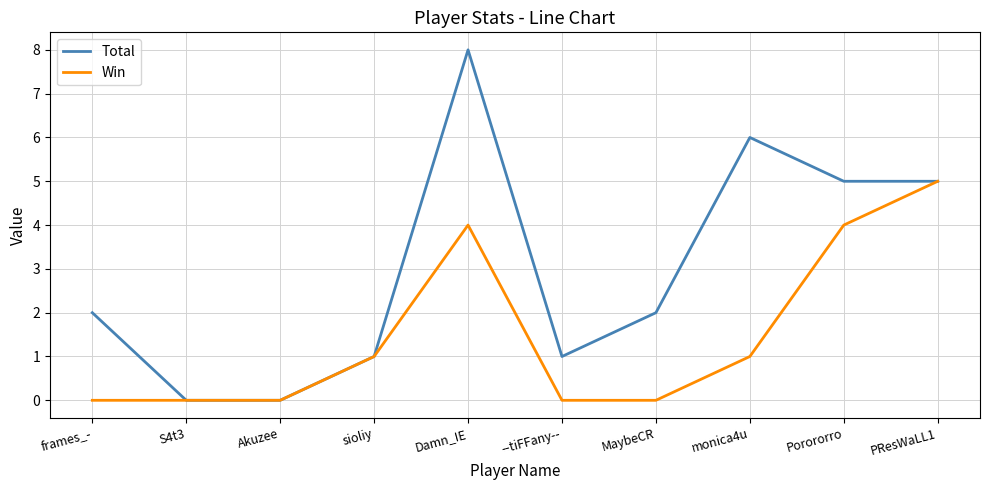

Which series has the widest spread of values?

Total